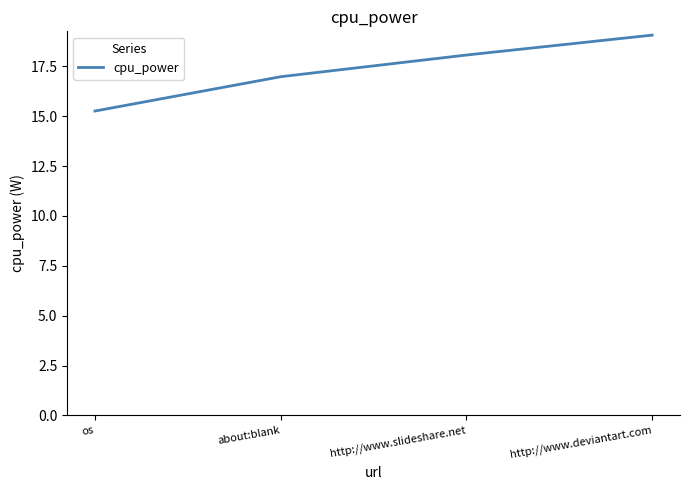

Between http://www.deviantart.com and about:blank, which is larger?

http://www.deviantart.com